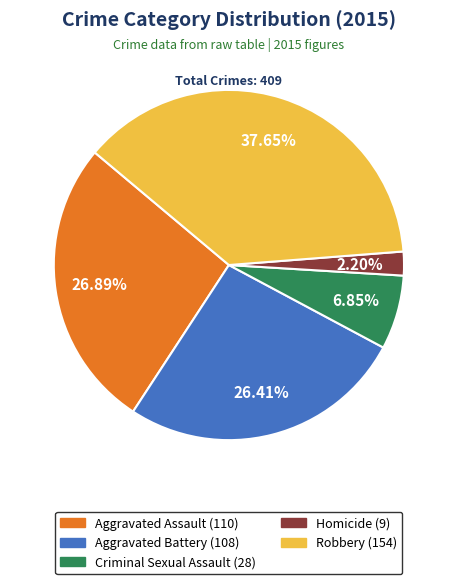

Which slice is the largest?

Robbery